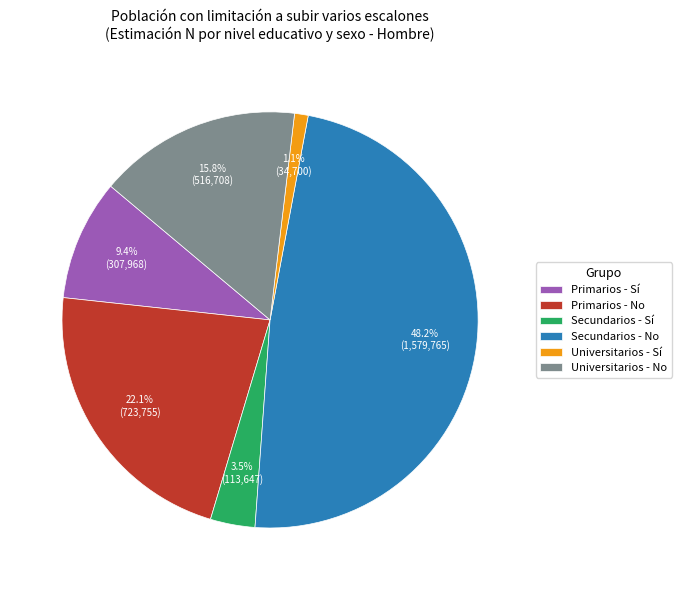

Rank the categories by value from lowest to highest.

Universitarios - Sí, Secundarios - Sí, Primarios - Sí, Universitarios - No, Primarios - No, Secundarios - No